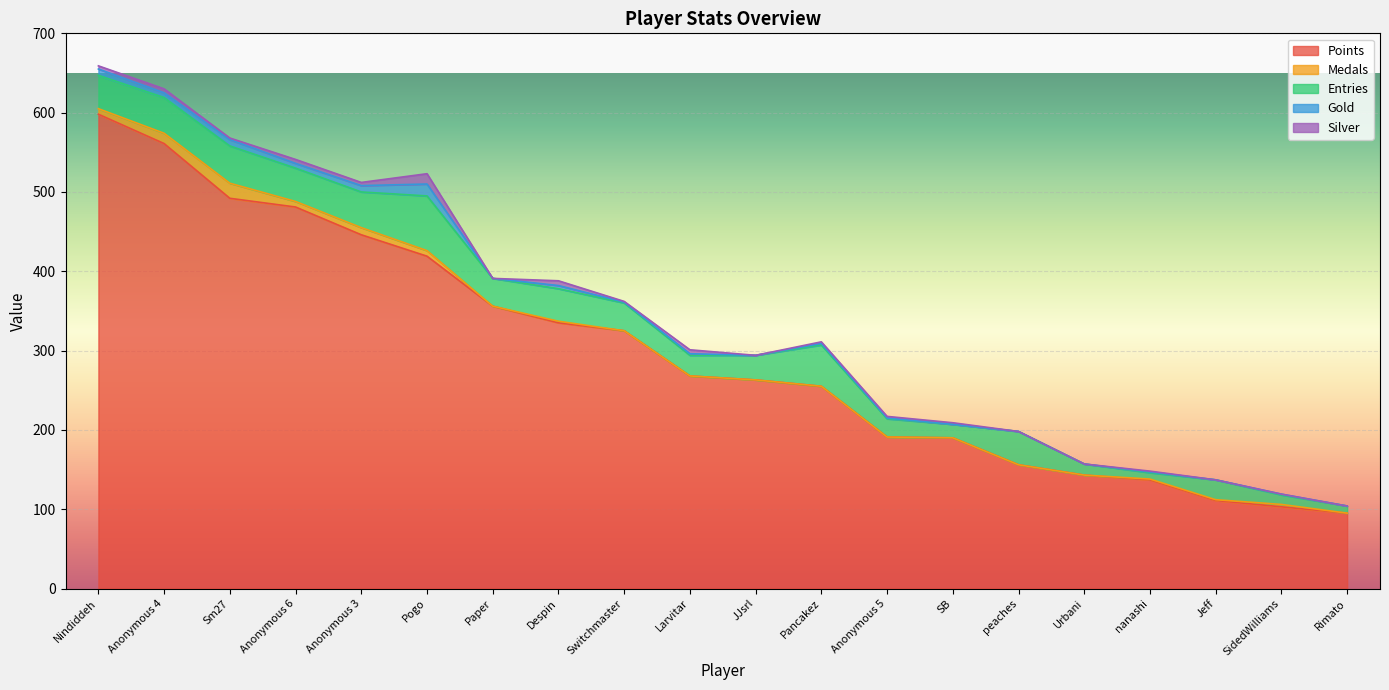

In Gold, how many points are higher than both neighbors (excluding endpoints)?

7